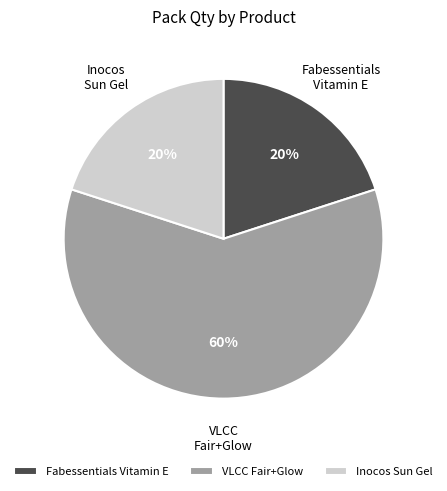

Do VLCC Fair+Glow and Fabessentials Vitamin E together represent more than half of the pie?

Yes